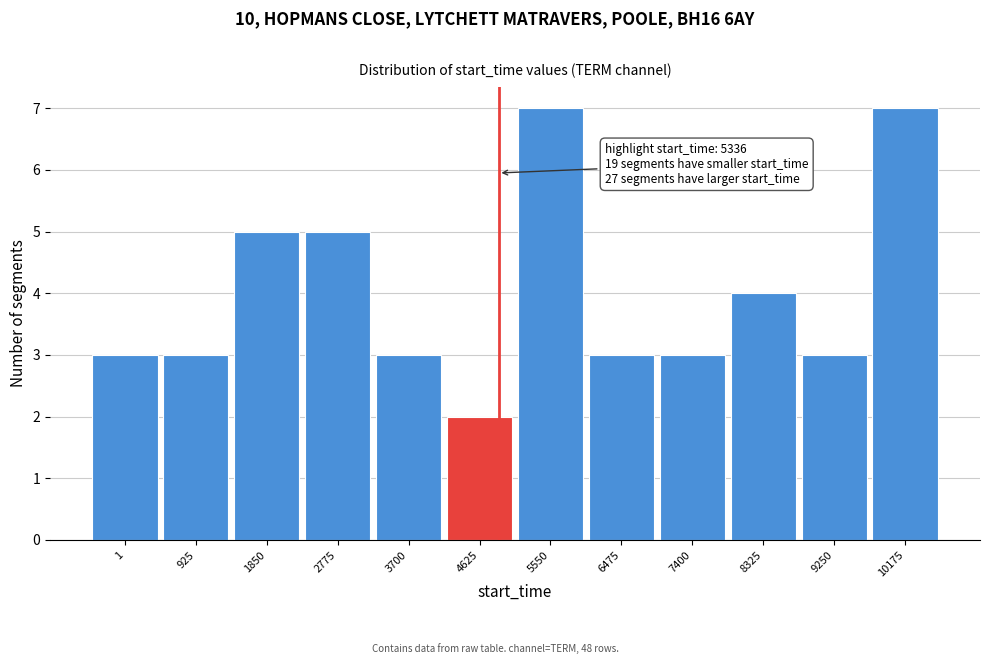

Reading right to left, transcribe all the data shown in this chart.

10175=7	9250=3	8325=4	7400=3	6475=3	5550=7	4625=2	3700=3	2775=5	1850=5	925=3	1=3